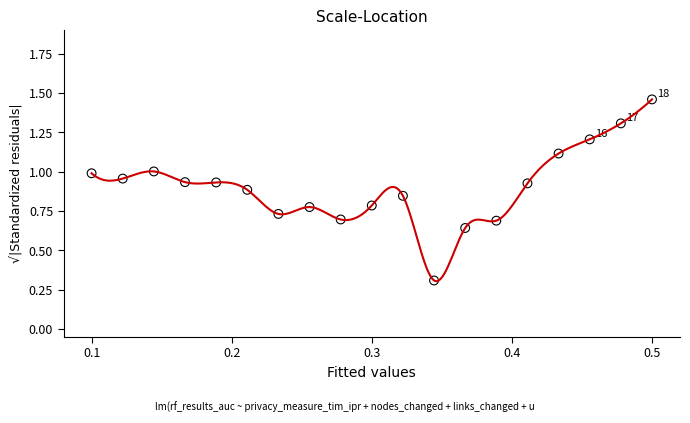

What Y value in the scatter plot is closest to 0?

0.3